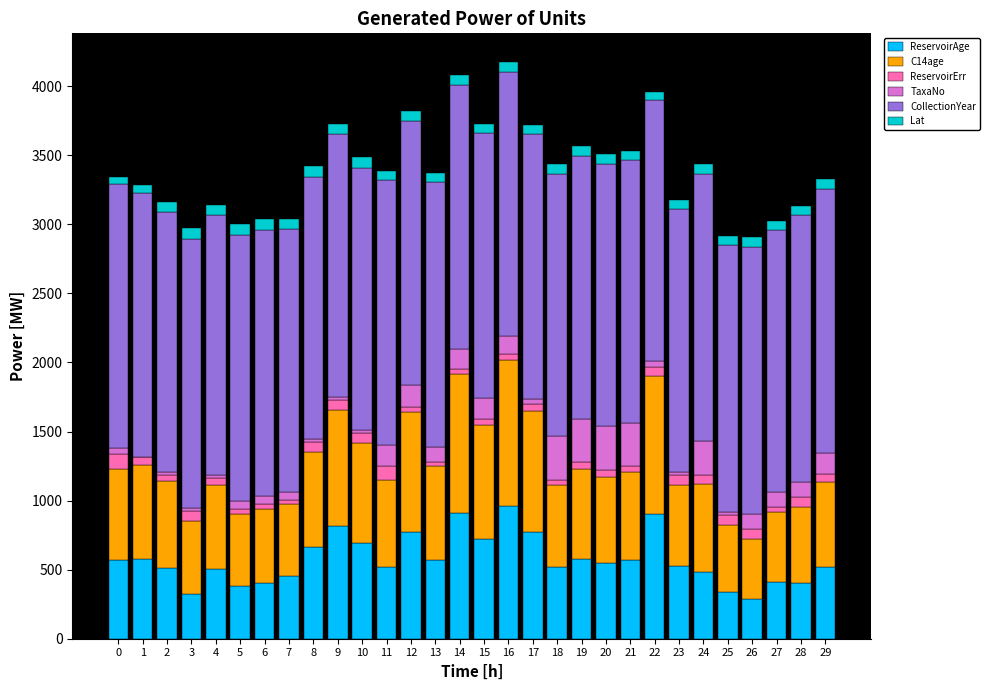

The ReservoirAge series shows 102 at 24. True or false?

False